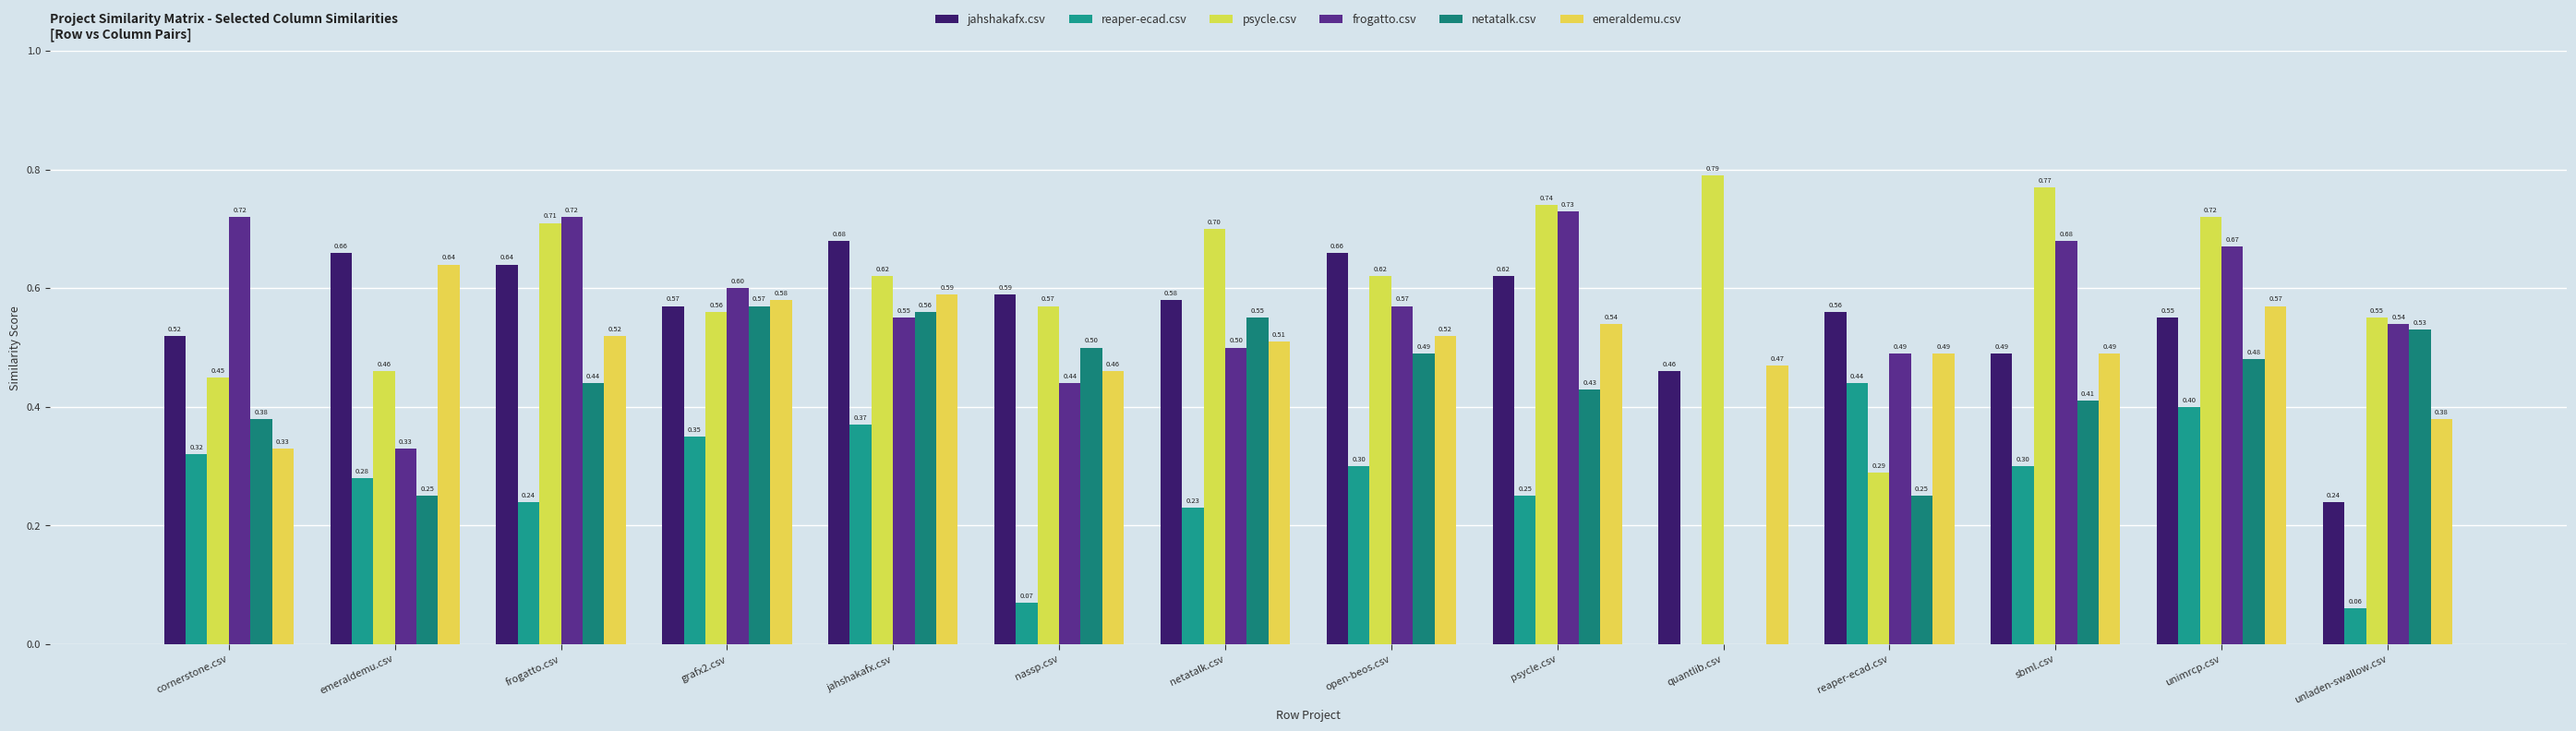

At how many categories does at least one series exceed 0?

14